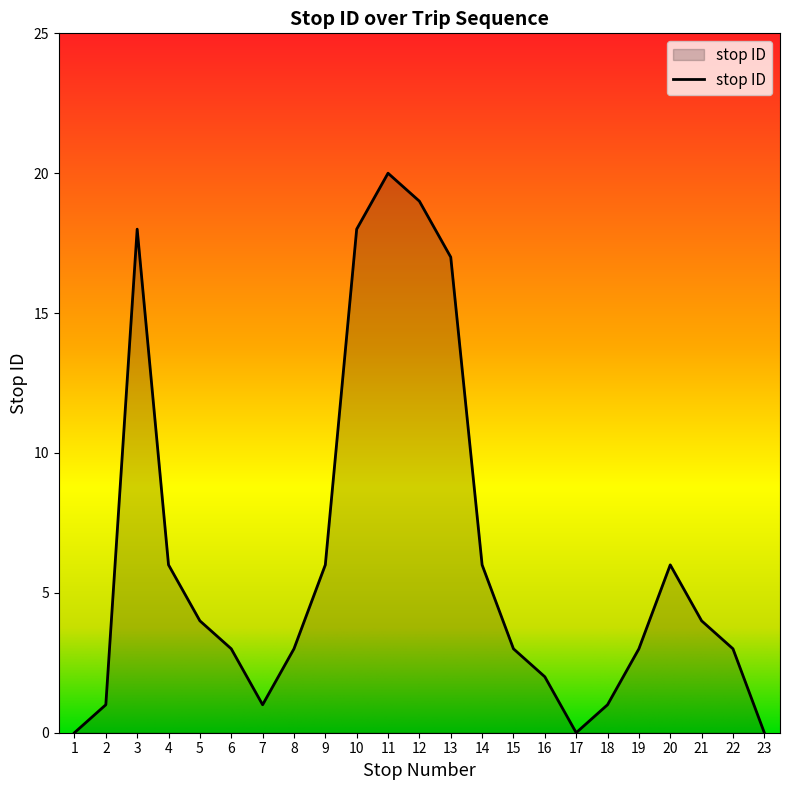

How many lines are shown in the chart?

1